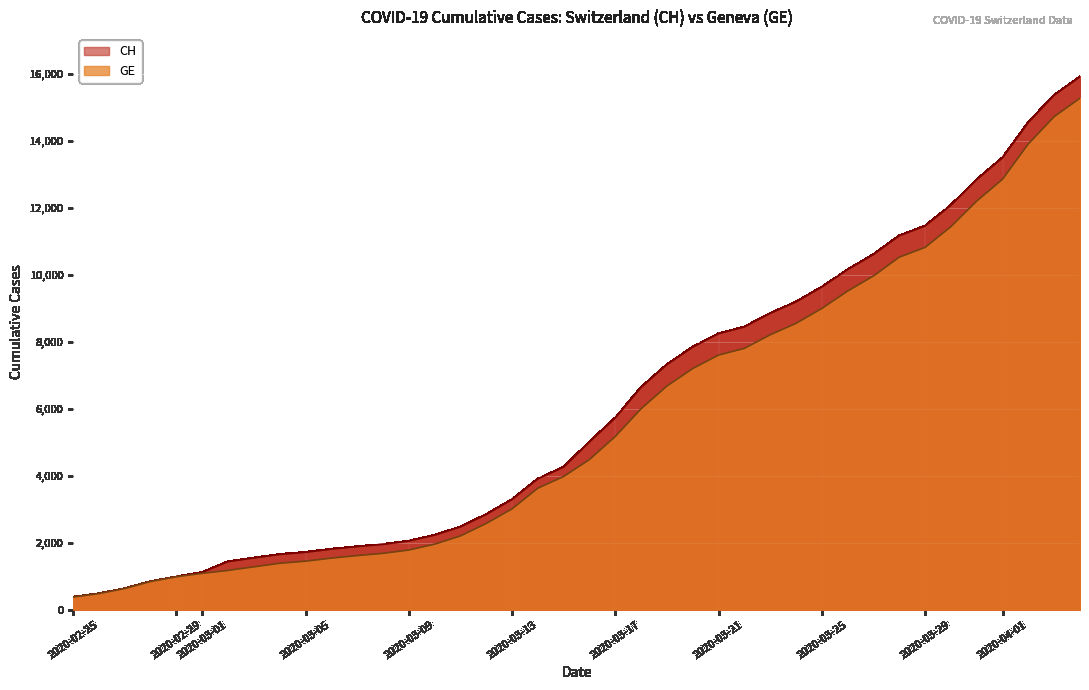

Reading right to left, extract all data points from this chart.

CH: 15926	15375	14561	13505	12852	12086	11467	11175	10613	10162	9642	9196	8855	8449	8249	7847	7323	6644	5731	5012	4259	3908	3291	2845	2472	2226	2051	1952	1885	1809	1715	1652	1544	1436	1113	981	840	630	479	375
GE: 15284	14733	13919	12863	12210	11444	10825	10533	9971	9520	9000	8554	8213	7807	7607	7205	6681	6002	5174	4485	3978	3627	3010	2574	2201	1955	1780	1681	1614	1538	1447	1384	1278	1171	1083	981	840	630	479	375